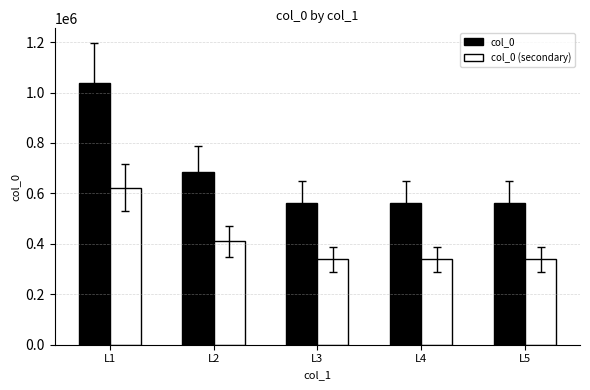

True or false: col_0 (secondary) has a value of 338242.2 at L3.

True